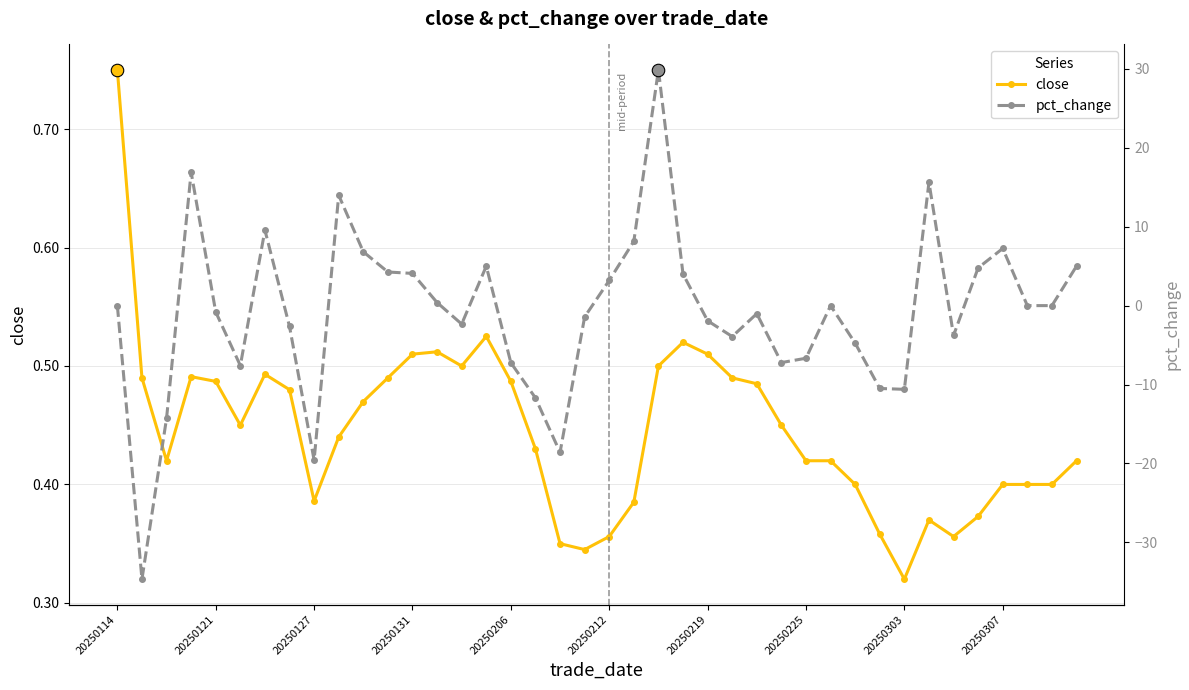

How many lines are shown in the chart?

2